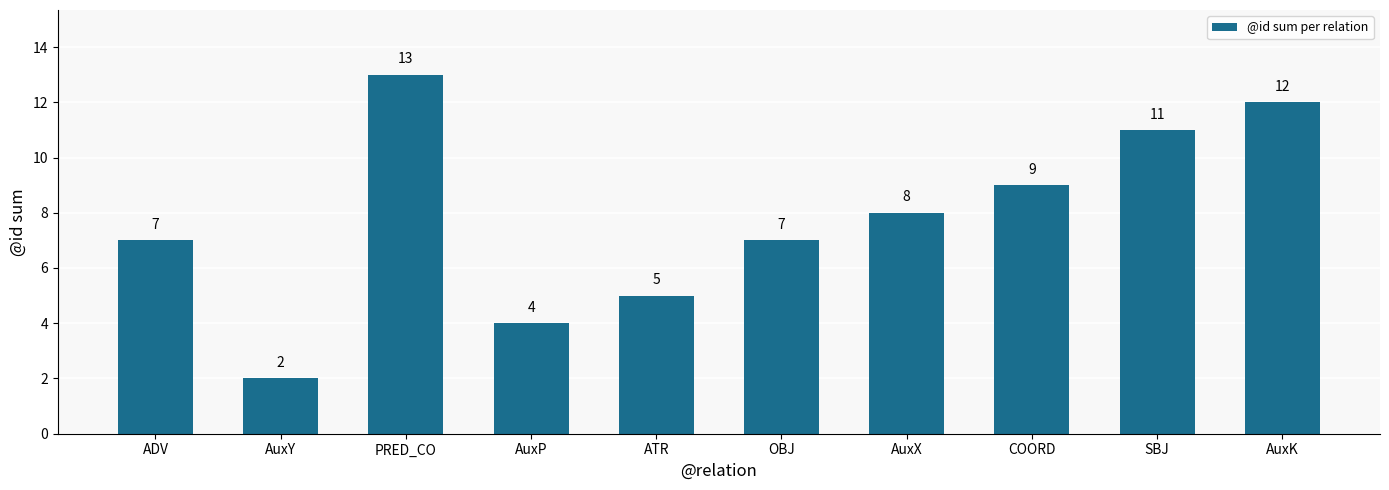

Reading right to left, list all the values displayed in this chart.

AuxK=12	SBJ=11	COORD=9	AuxX=8	OBJ=7	ATR=5	AuxP=4	PRED_CO=13	AuxY=2	ADV=7